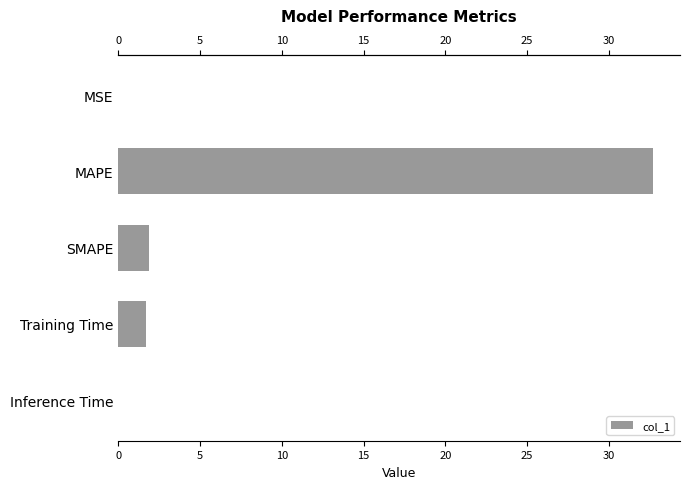

The value at SMAPE is 3.2. True or false?

False